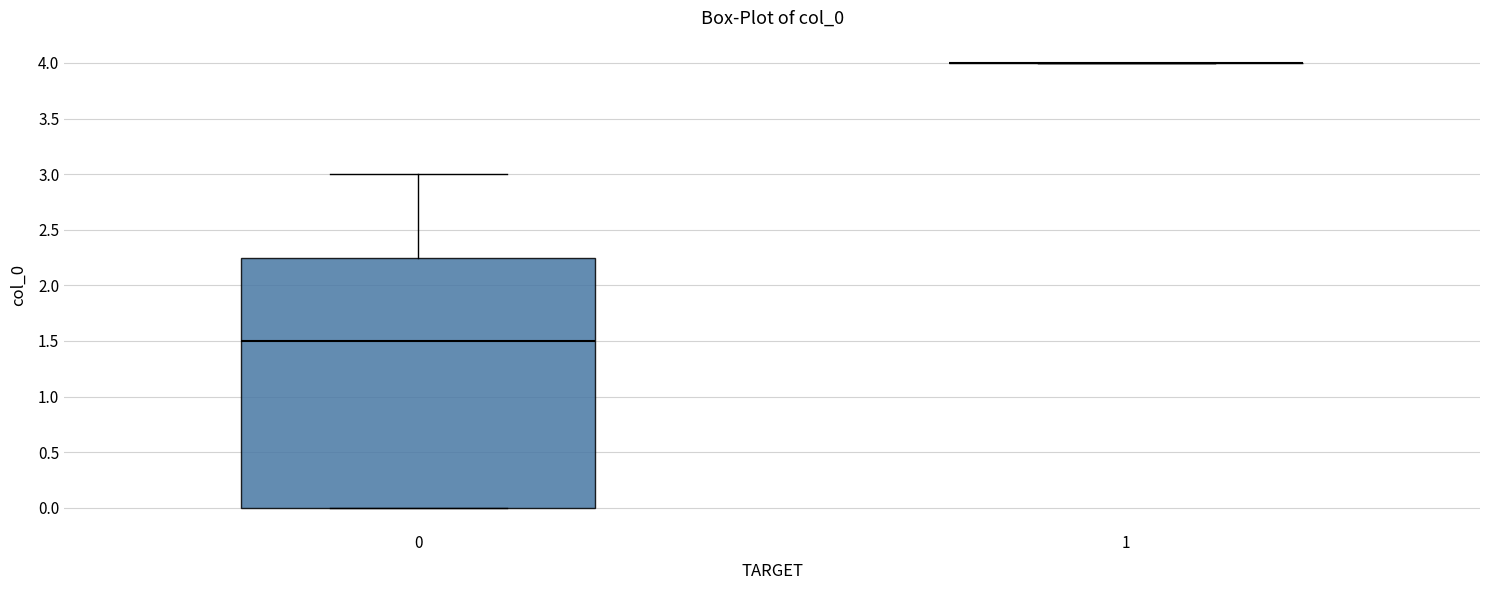

Comparing the boxes themselves (not the whiskers), which one is the tallest?

0